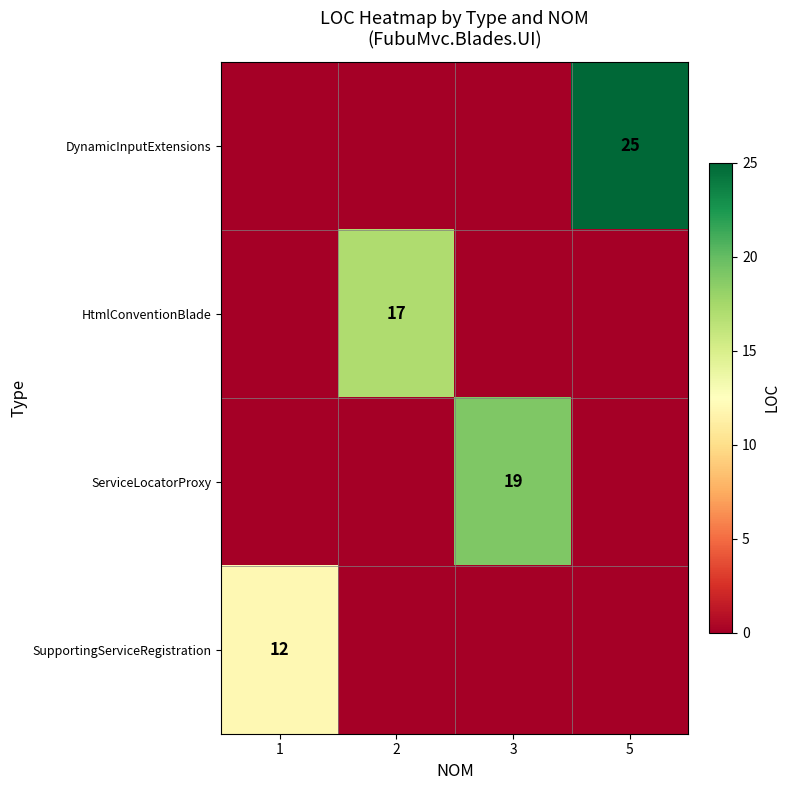

The value of ServiceLocatorProxy at 3 is 19. True or false?

True